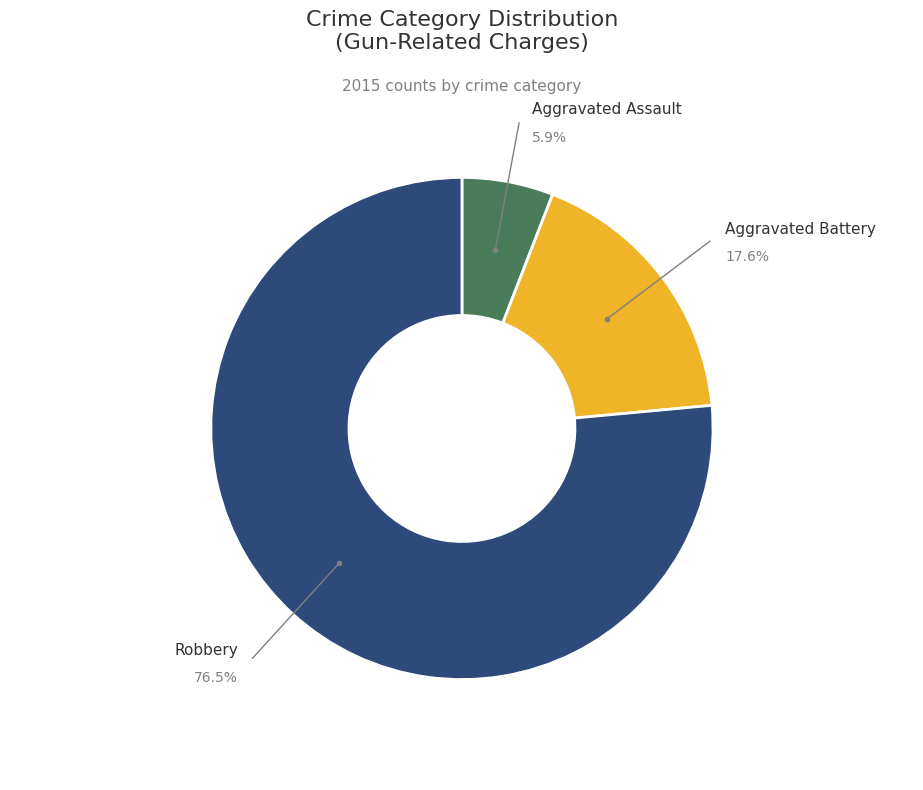

Is there a majority slice in this chart?

Yes